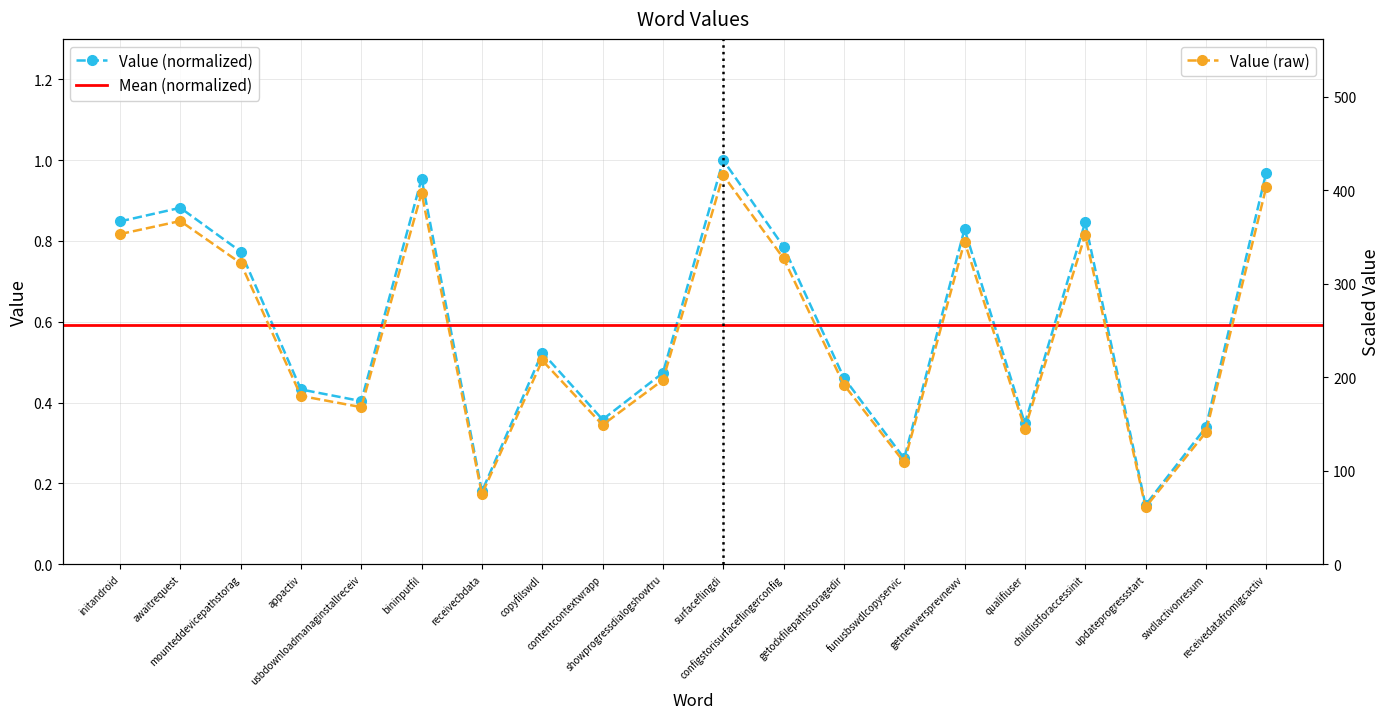

True or false: the data has more than 1 interior local peaks.

True